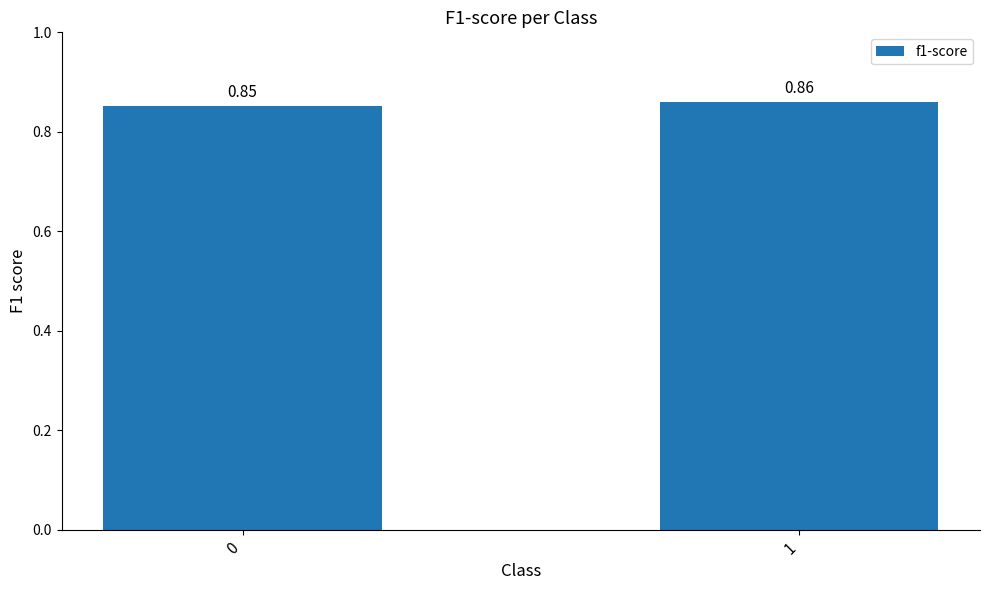

List the labels in order of value, smallest first.

0, 1